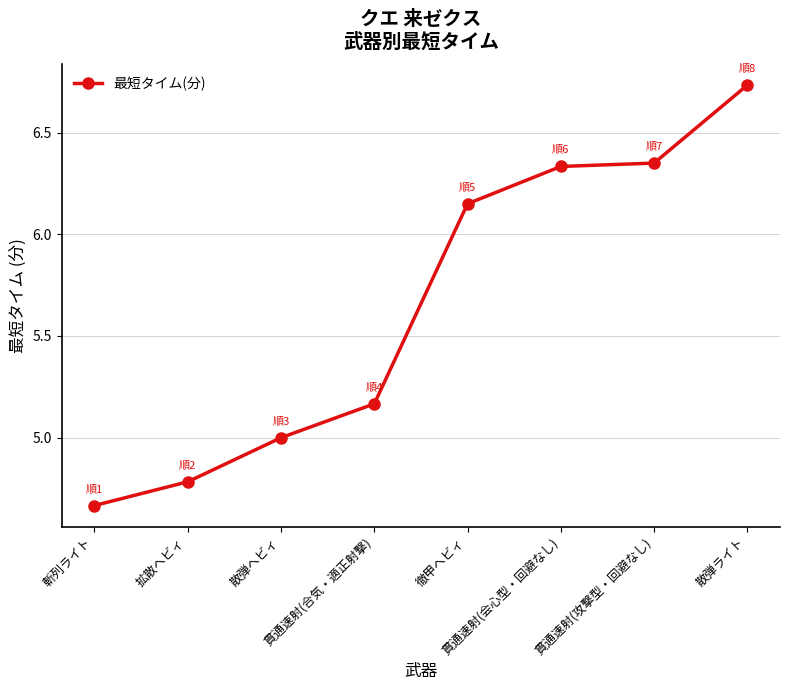

What is the sum of all values?

45.2